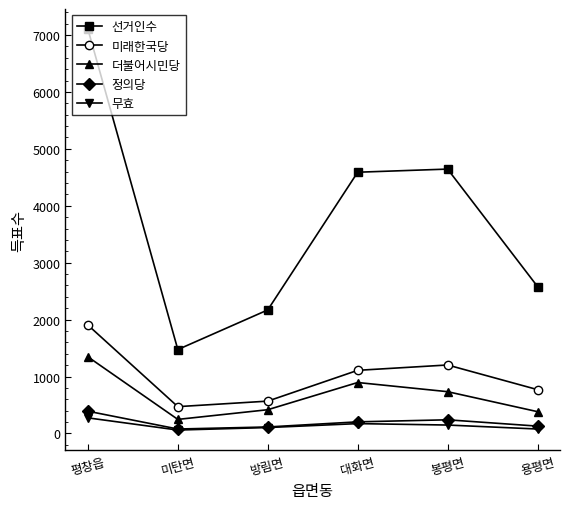

How many lines are shown in the chart?

5